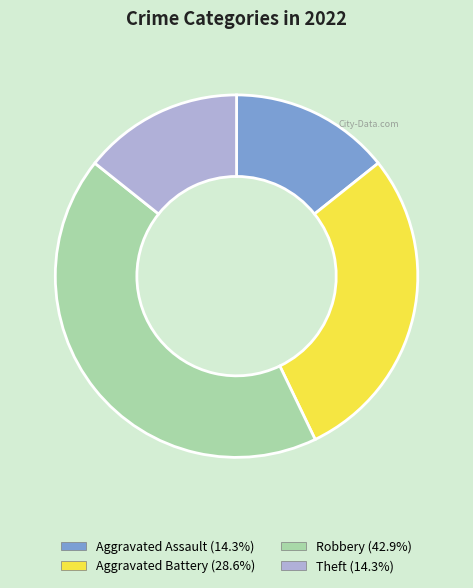

Does any single category account for the majority?

No